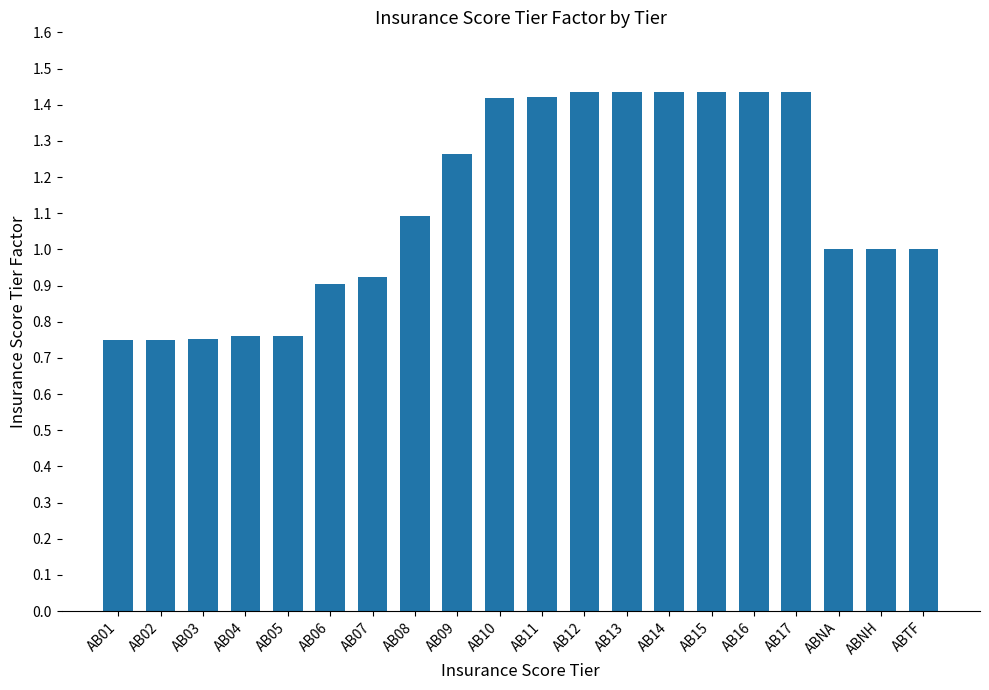

How many values are between 0 and 1?

10